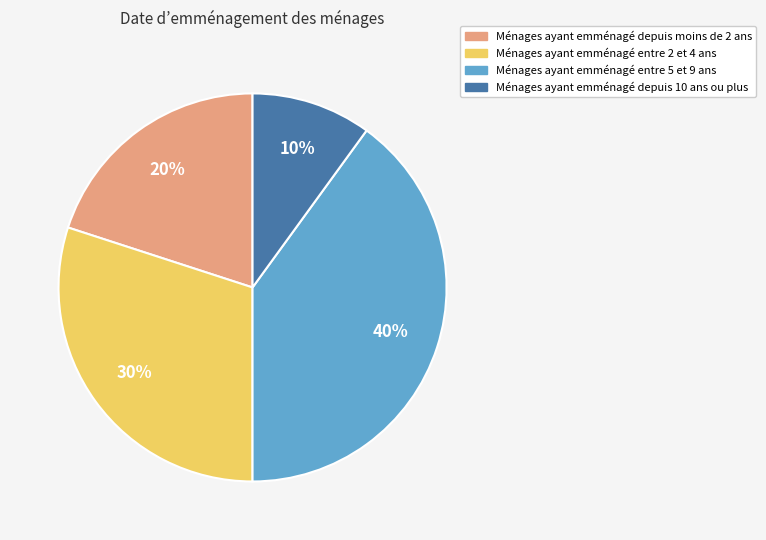

To the nearest percent, what is the average slice percentage?

25%